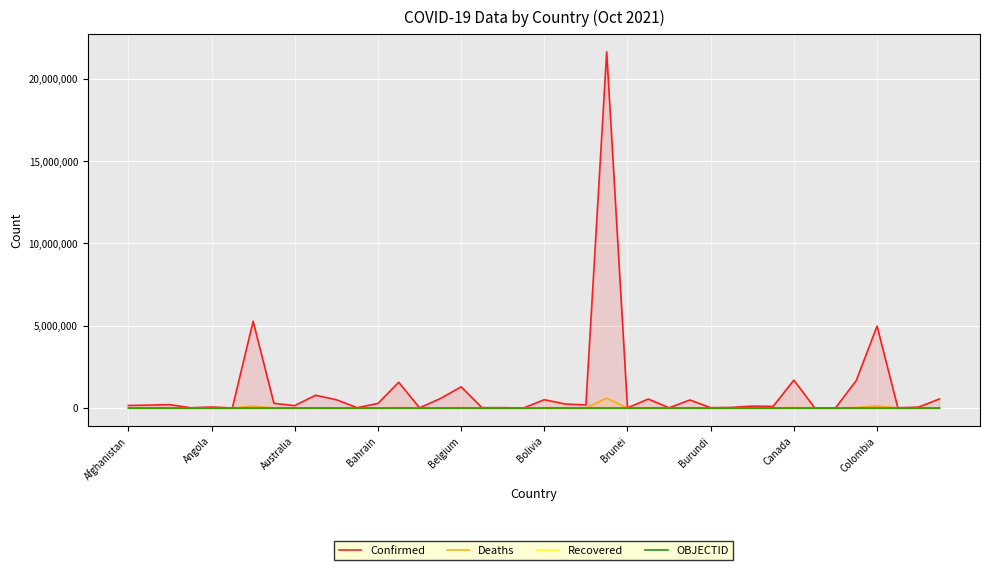

How many lines are shown in the chart?

4